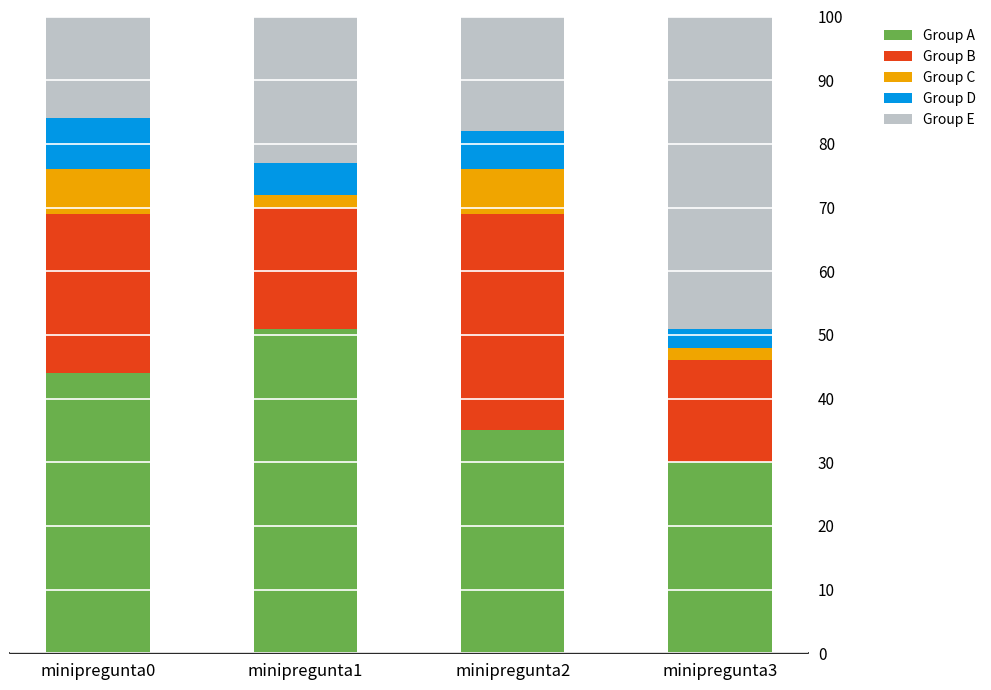

What is the sum of all Group A values?

160